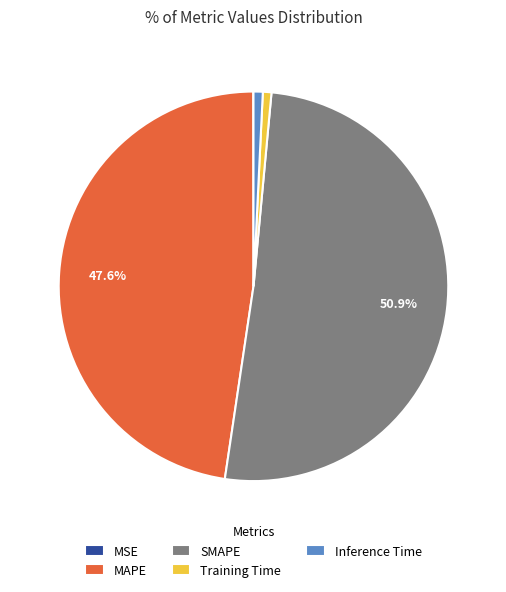

What is the largest slice in the pie chart?

SMAPE